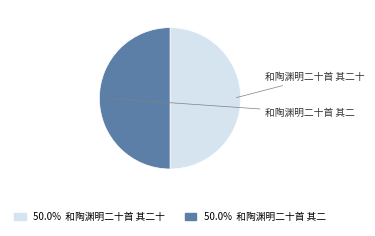

What is the smallest slice in the pie chart?

和陶渊明二十首 其二十